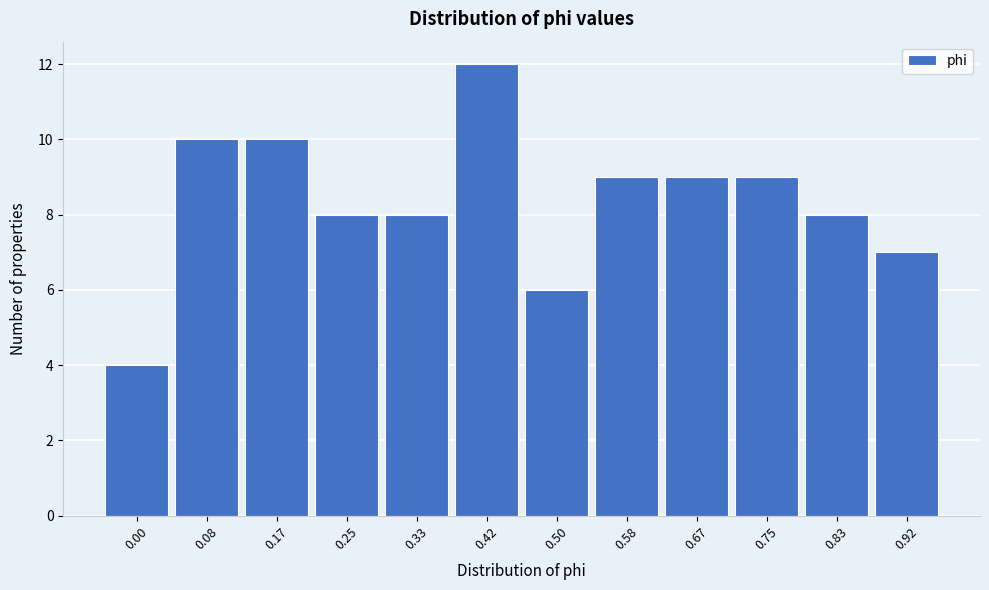

Reading right to left, extract all data points from this chart.

7	8	9	9	9	6	12	8	8	10	10	4